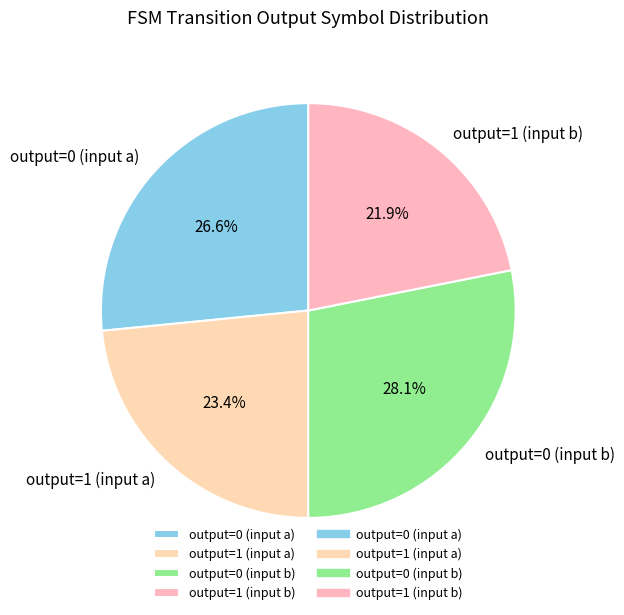

True or false: output=1 (input b) accounts for 33% of the total.

False